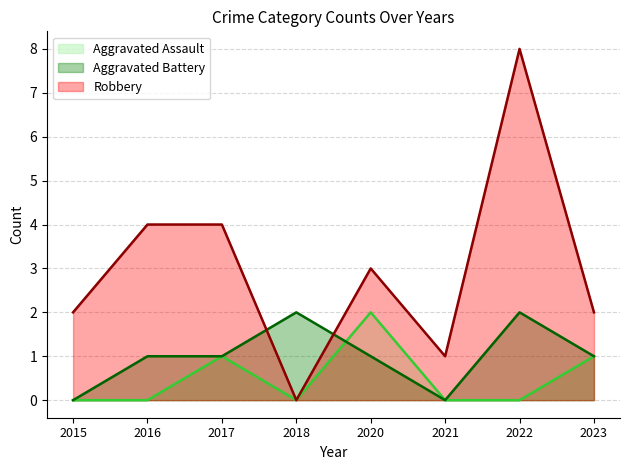

Read the Robbery value at 2022.

8